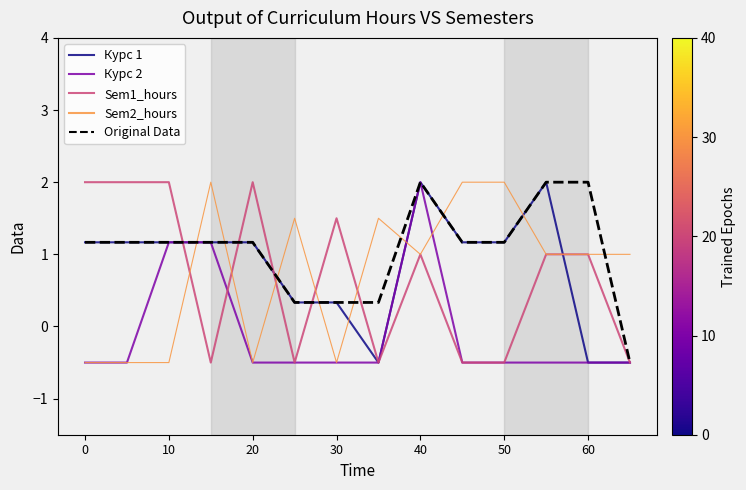

What are all the series names shown in the legend?

Курс 1, Курс 2, Sem1_hours, Sem2_hours, Original Data